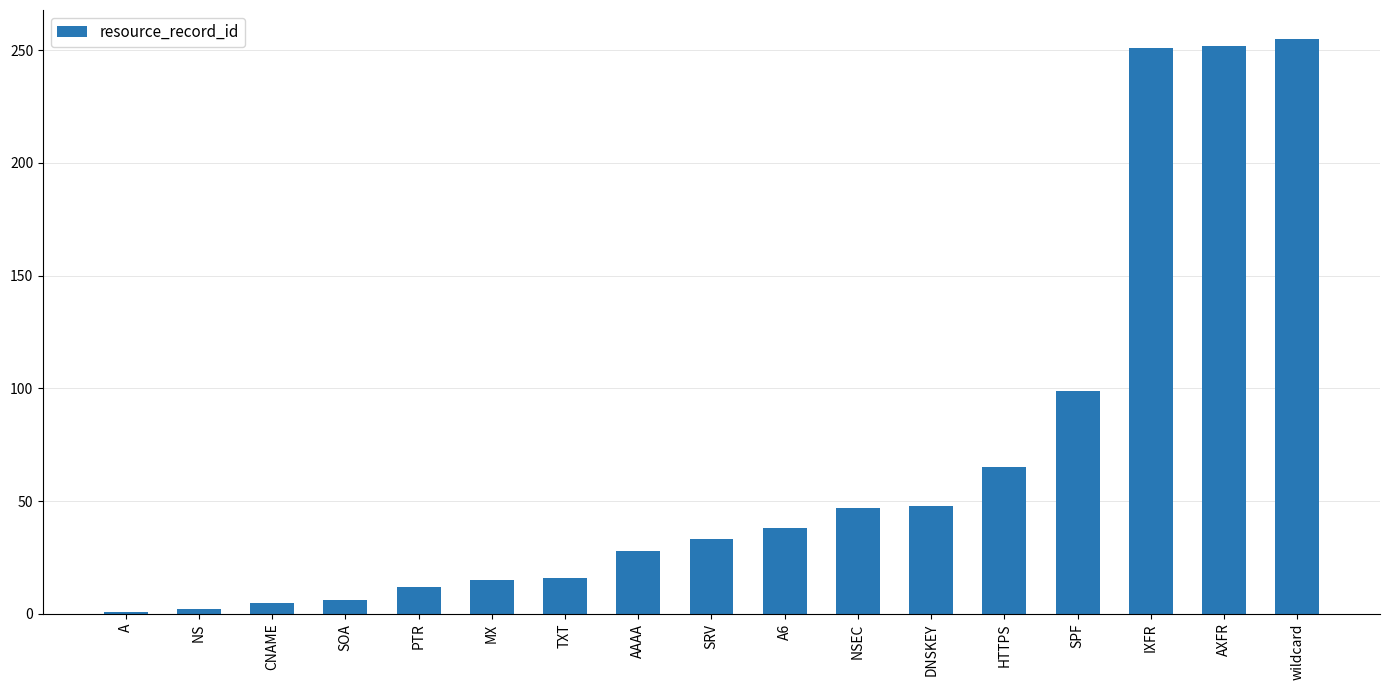

Are the bars horizontal?

No